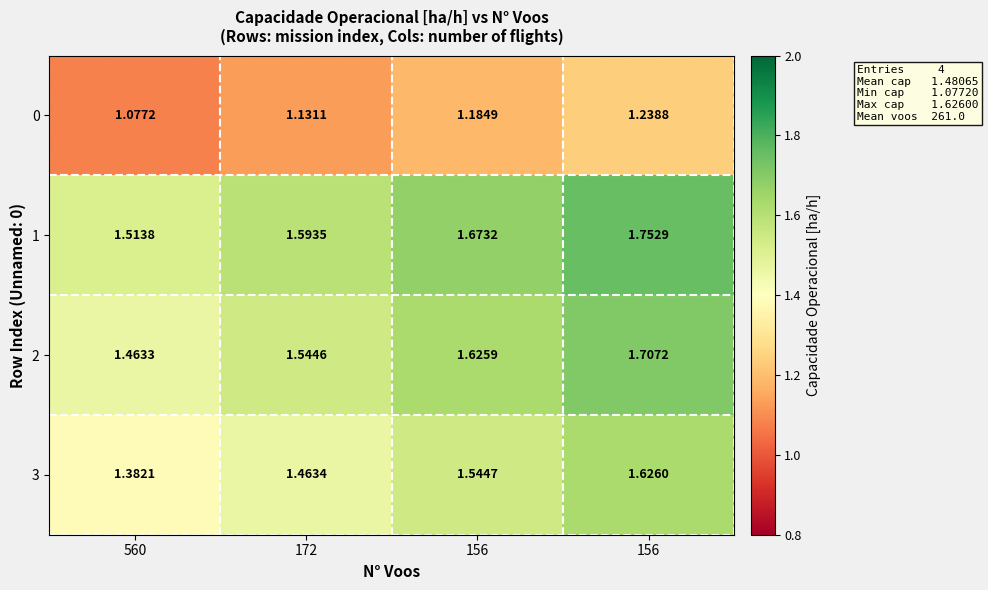

Which series has the largest range (max minus min)?

3